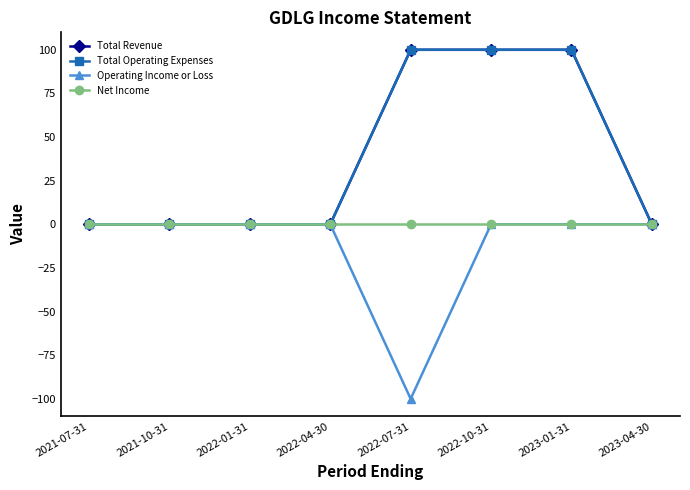

Which series has the largest total across all categories?

Total Revenue